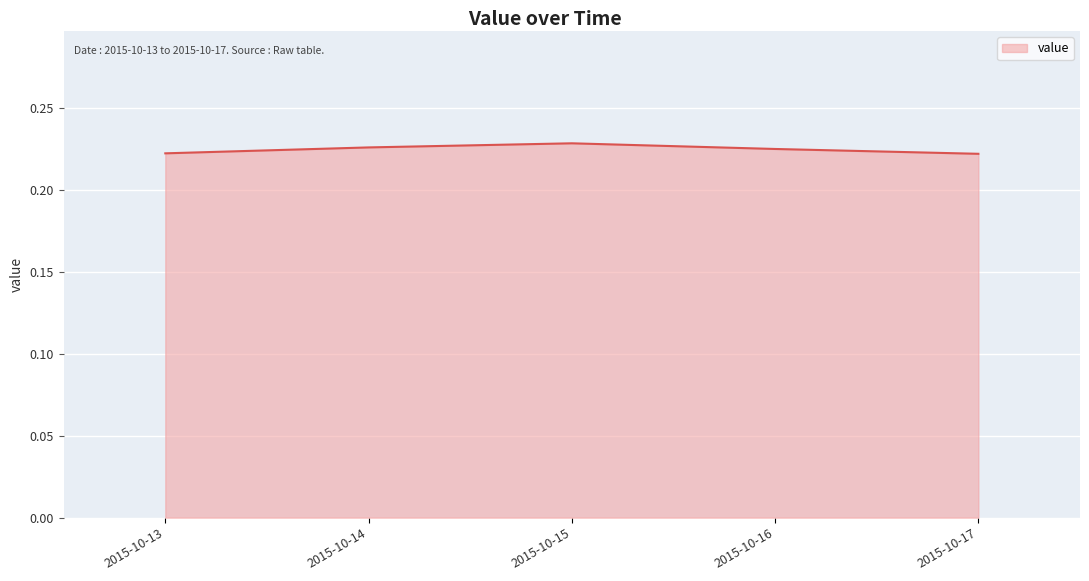

Where is the first local maximum?

2015-10-15